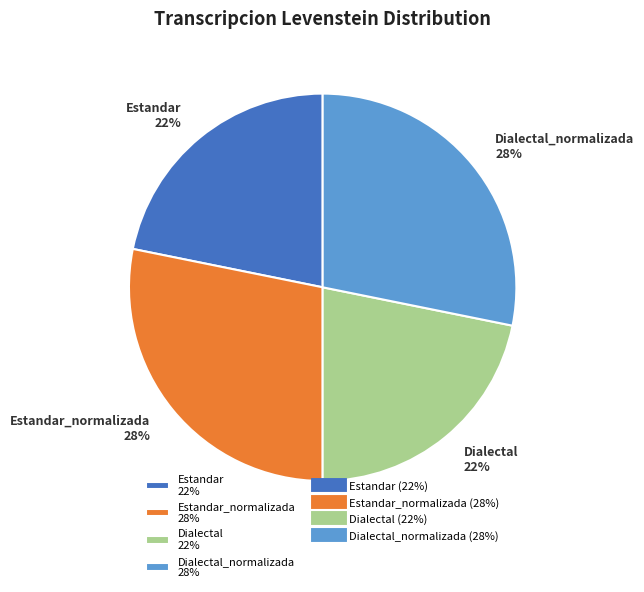

What is the ratio of the value at Estandar 22% to the value at Estandar_normalizada 28%?

0.8